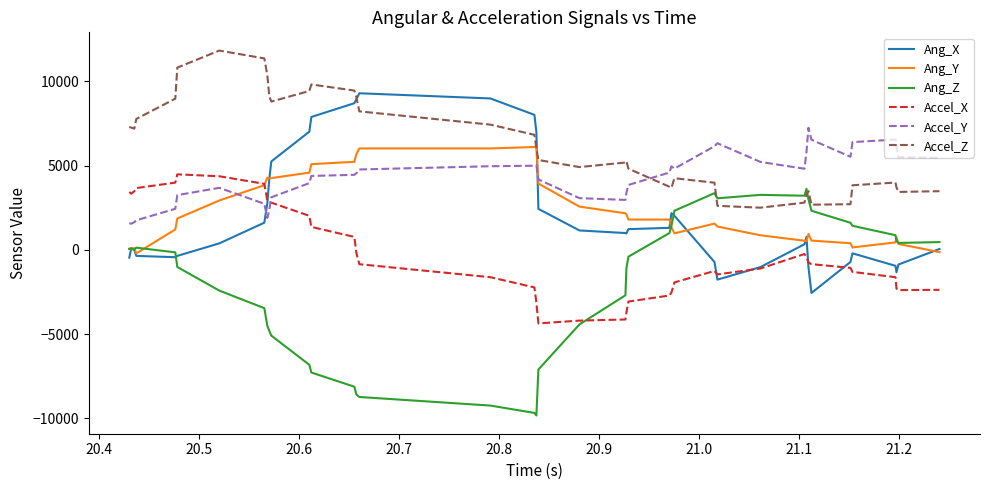

What is the minimum value shown in the chart?

-9836